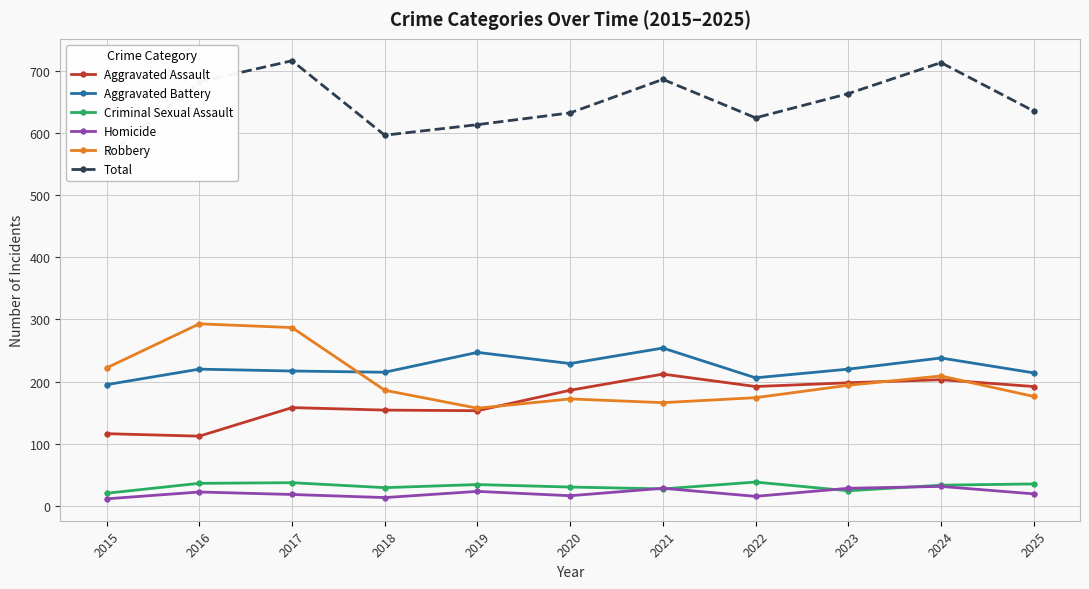

Which series has the largest range (max minus min)?

Total